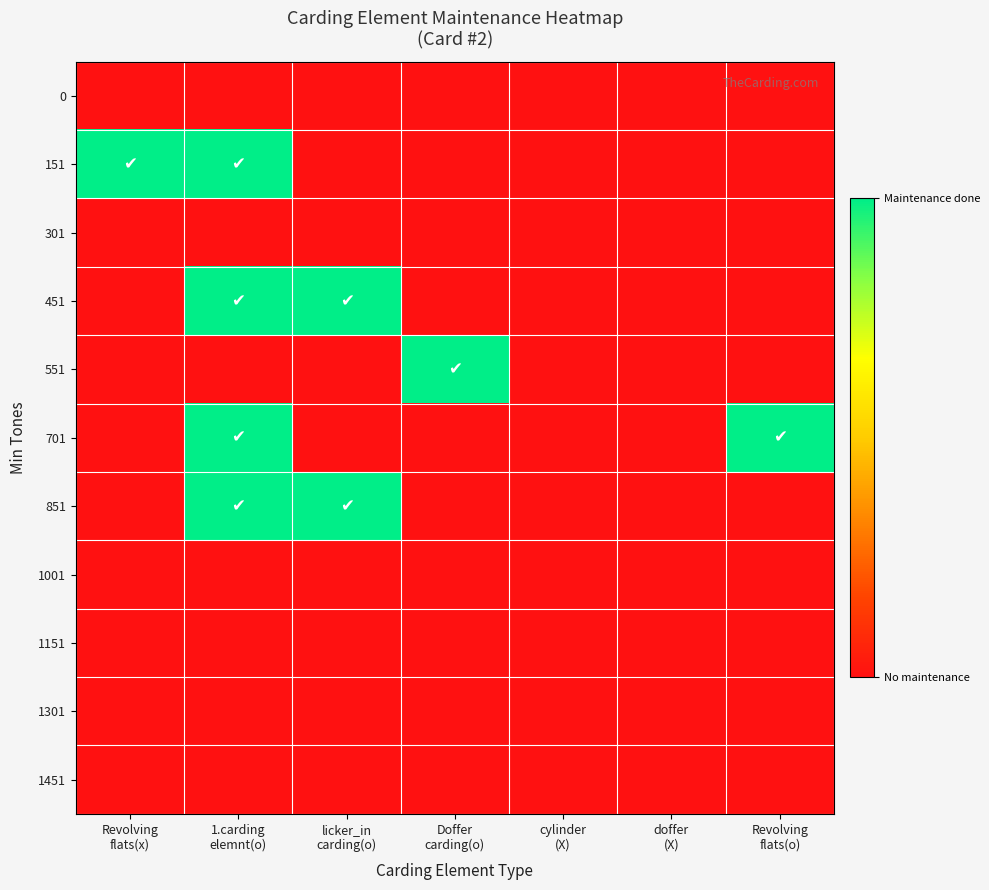

What is the greatest value displayed?

1